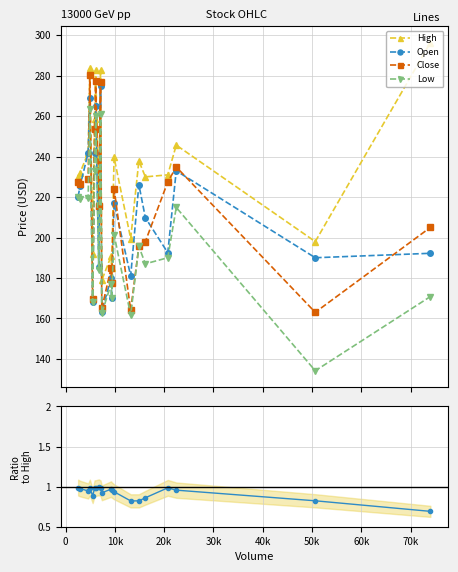

What is the minimum value shown in the chart?

0.7